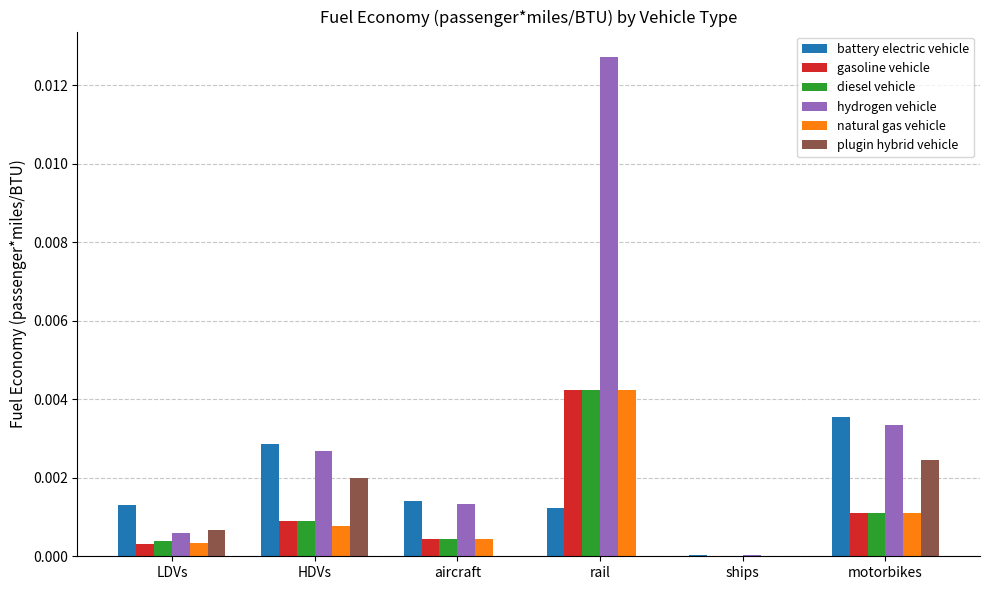

At which category does the chart reach its peak across all series?

rail